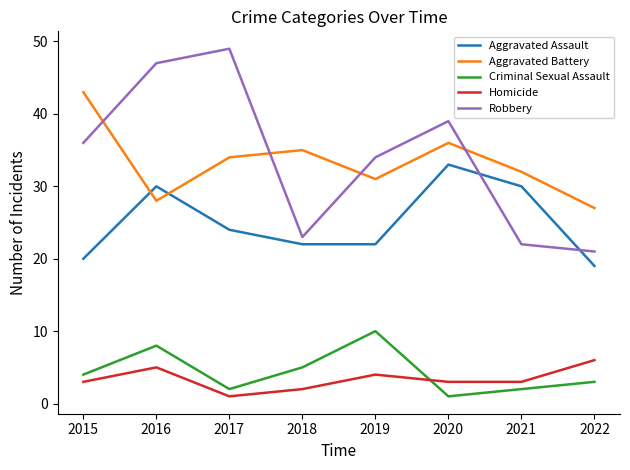

Reading left to right, what are all the values shown in this chart?

Aggravated Assault: 20	30	24	22	22	33	30	19
Aggravated Battery: 43	28	34	35	31	36	32	27
Criminal Sexual Assault: 4	8	2	5	10	1	2	3
Homicide: 3	5	1	2	4	3	3	6
Robbery: 36	47	49	23	34	39	22	21